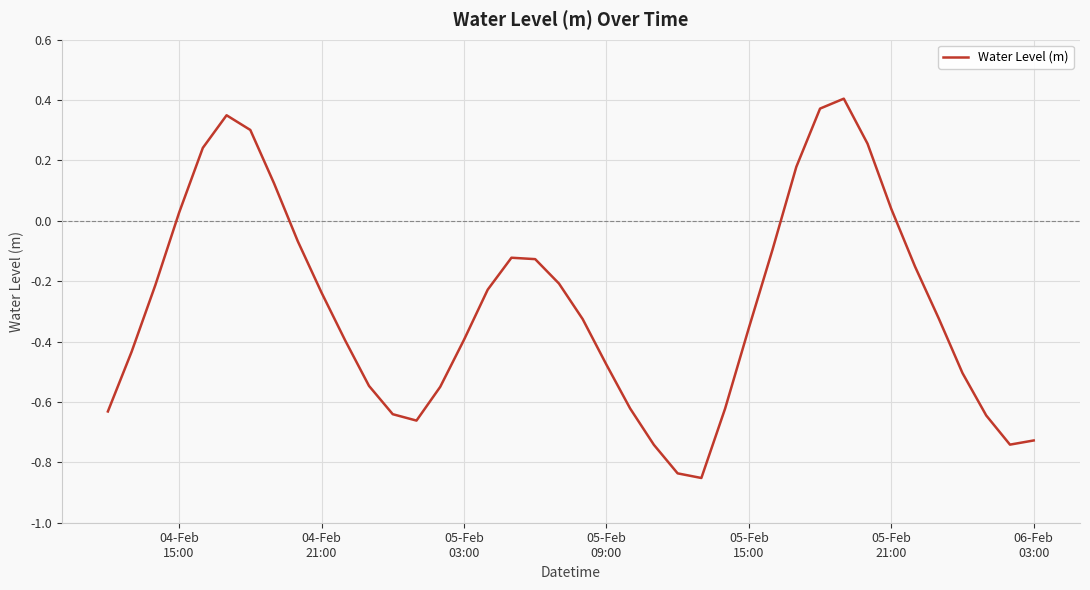

What is the difference between the maximum and minimum values?

1.3